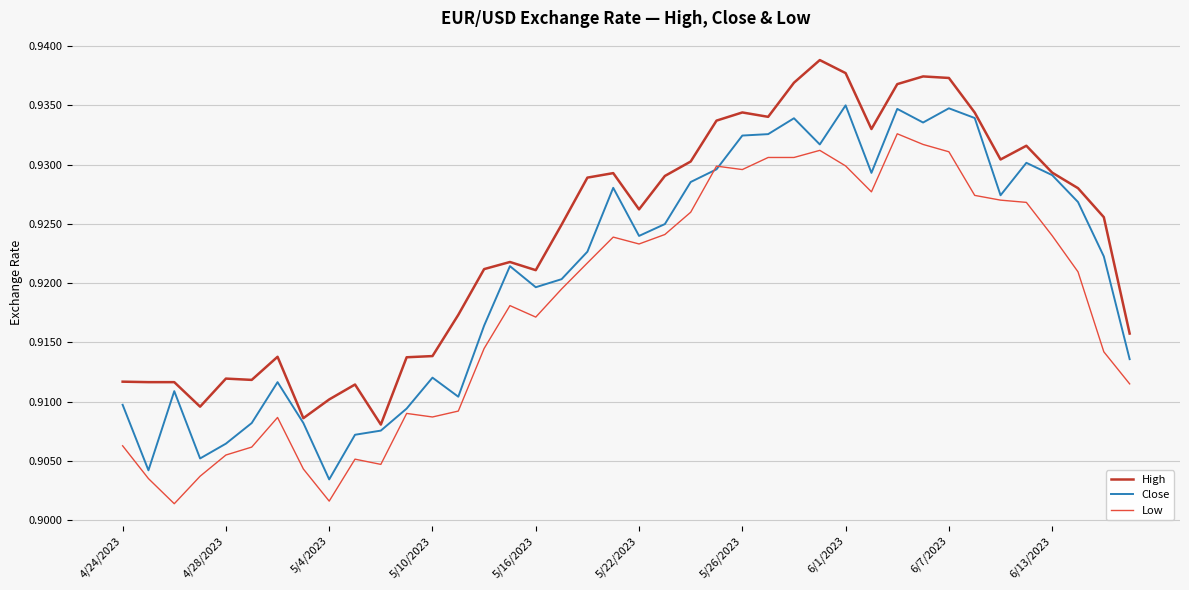

Rank the series by their average value, from lowest to highest.

Low, Close, High